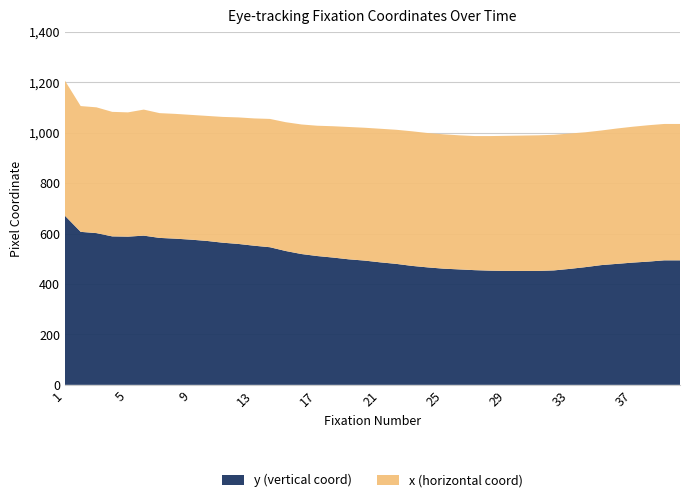

Reading right to left, list all the values displayed in this chart.

x: 40=541	39=541	38=541	37=539	36=537	35=534	34=535	33=537	32=538	31=538	30=537	29=536	28=534	27=532	26=532	25=533	24=533	23=534	22=532	21=530	20=527	19=525	18=521	17=517	16=514	15=511	14=509	13=505	12=502	11=499	10=496	9=495	8=495	7=495	6=500	5=493	4=494	3=499	2=499	1=536
y: 40=494	39=494	38=489	37=485	36=480	35=475	34=467	33=460	32=454	31=452	30=452	29=452	28=453	27=455	26=458	25=461	24=466	23=472	22=480	21=486	20=493	19=498	18=505	17=511	16=519	15=531	14=546	13=552	12=559	11=564	10=571	9=576	8=580	7=583	6=592	5=588	4=589	3=602	2=607	1=671